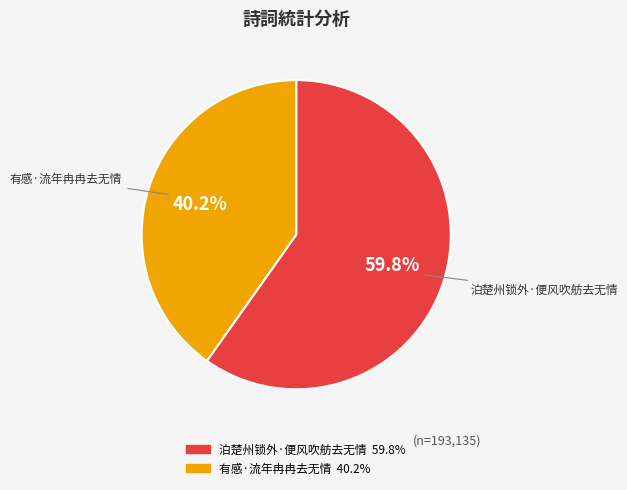

What is the majority slice?

泊楚州锁外·便风吹舫去无情